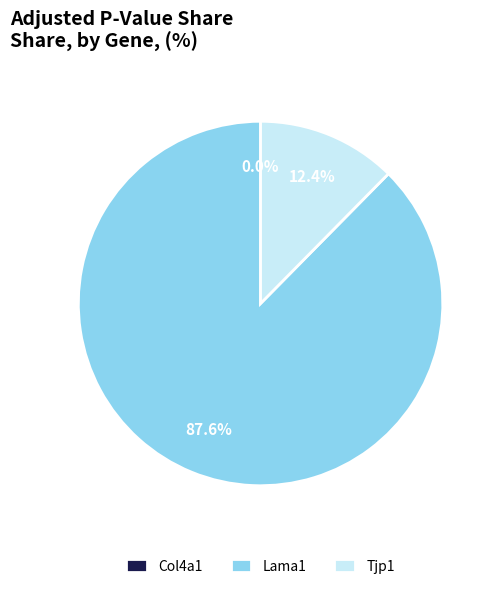

To the nearest percent, what portion does Tjp1 represent?

12%